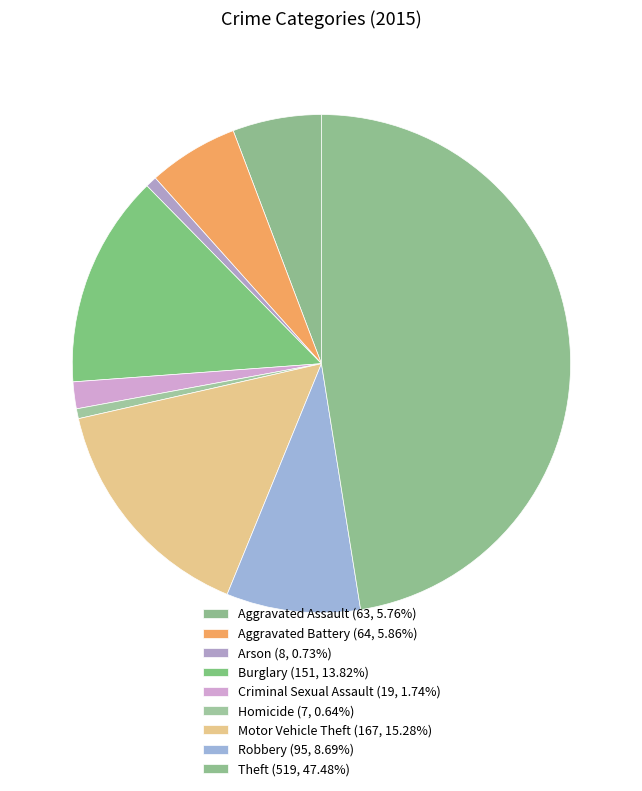

How many segments does this pie chart have?

9